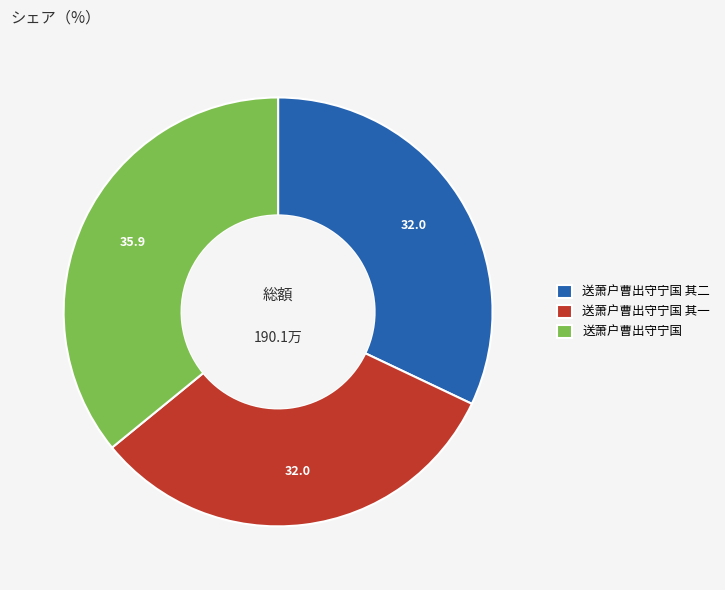

Is there any slice that represents more than half of the pie?

No